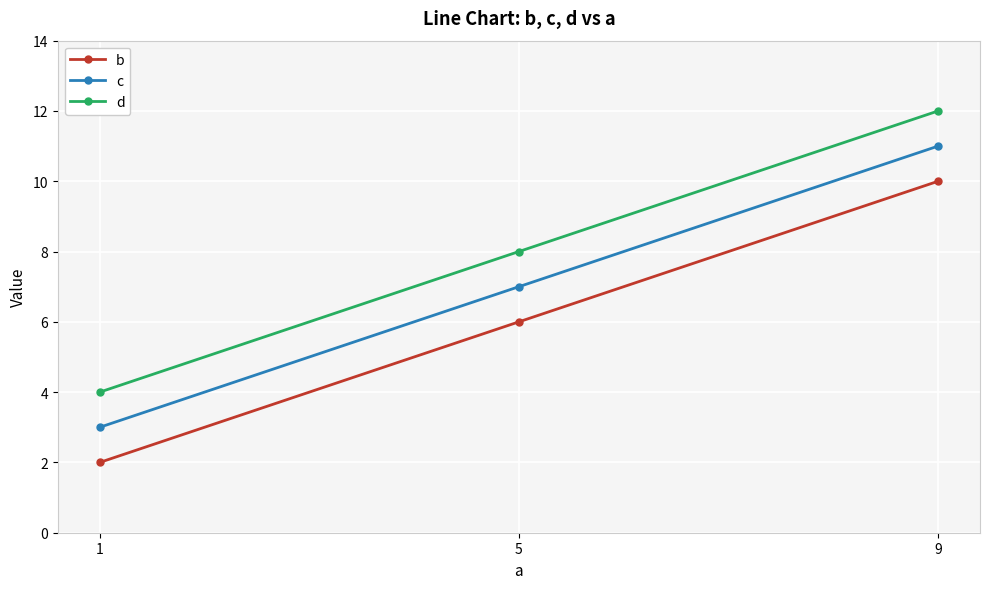

What is the value of the b point at the 1st from the left?

2